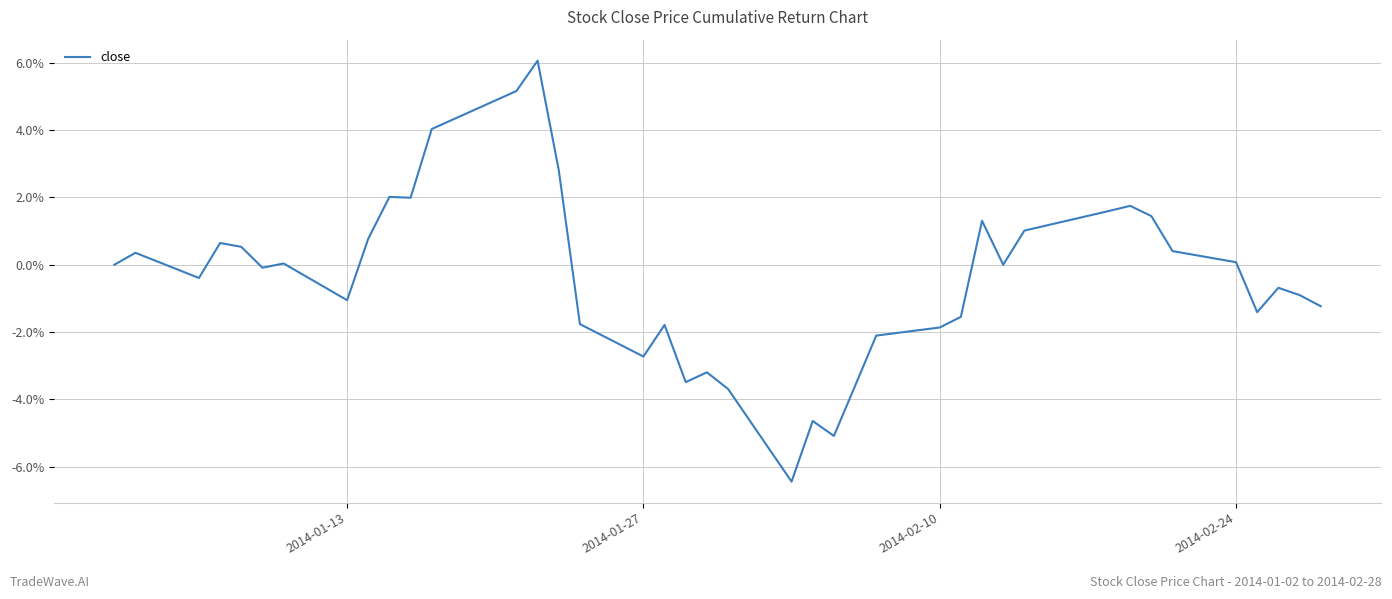

What is the greatest value displayed?

6.1